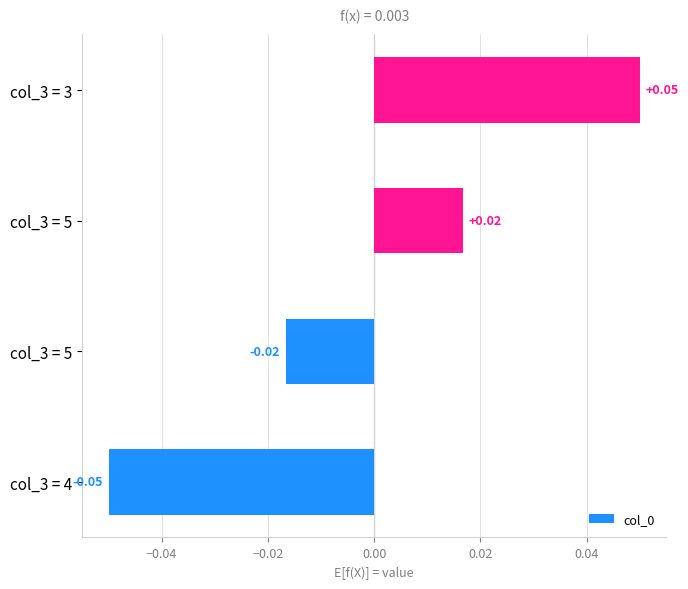

How many categories are shown in the chart?

4